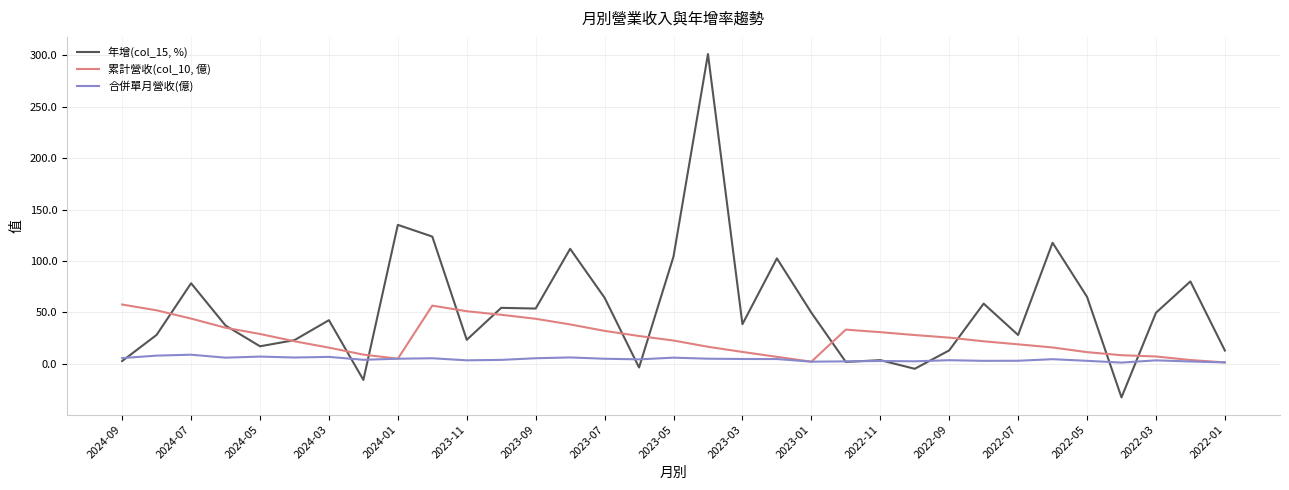

What is the difference between the second highest and second lowest values in the 合併單月營收(億) series?

6.6